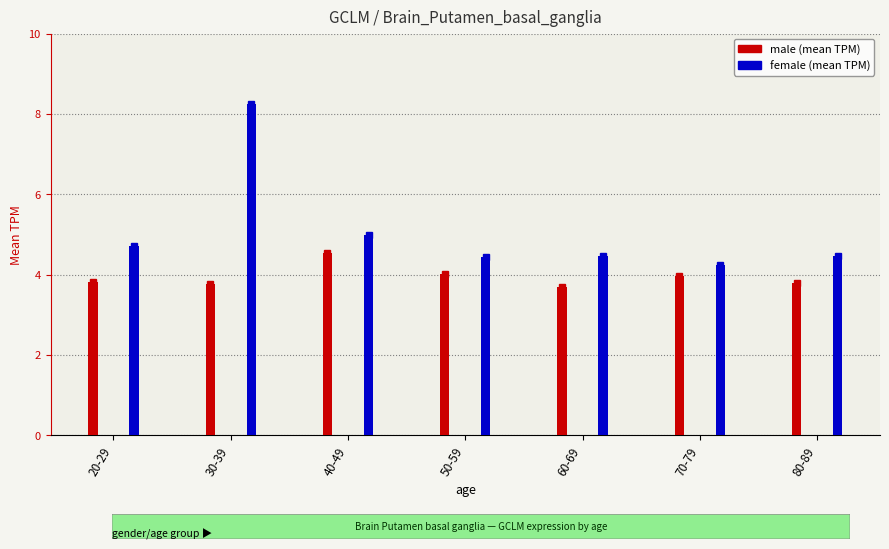

Between 50-59 and 60-69, which is larger?

50-59